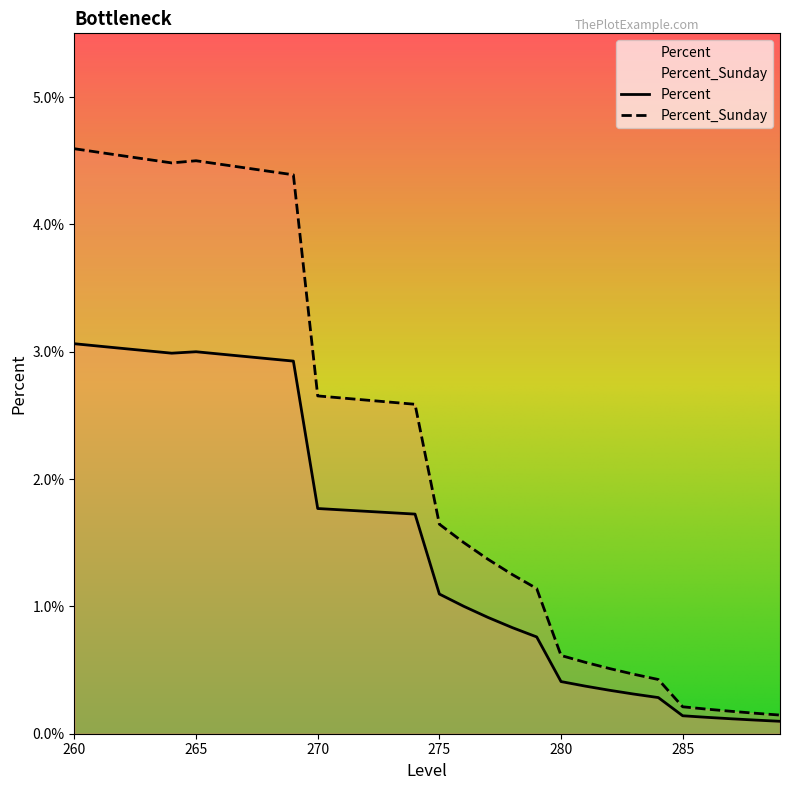

What is the difference between the maximum and second lowest values in the Percent series?

3.0